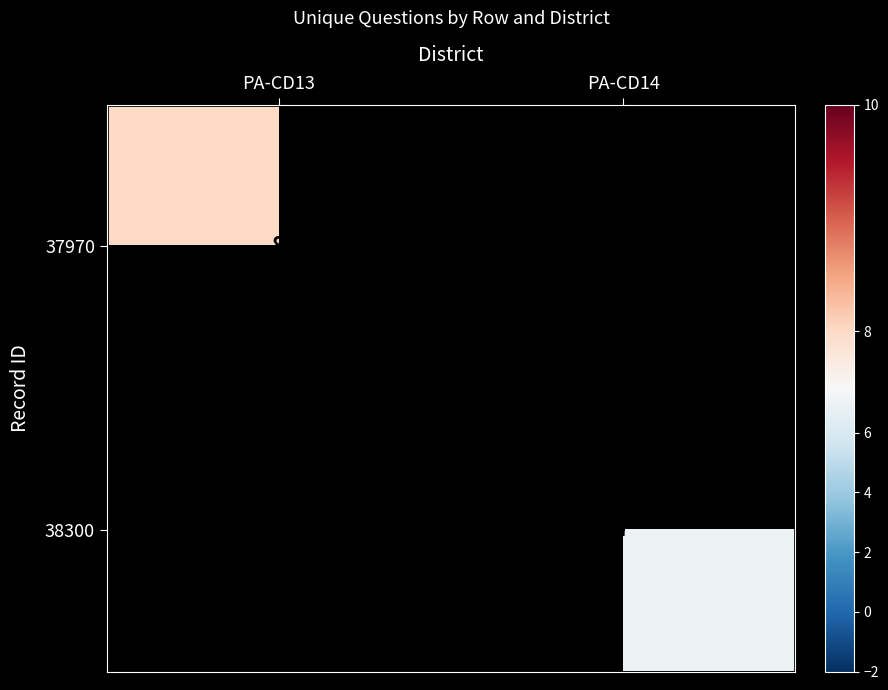

The value of 38300 at PA-CD14 is 2. True or false?

False